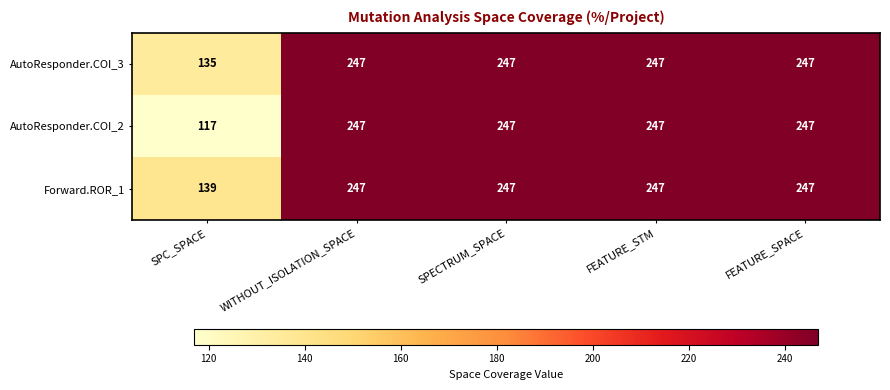

List the series in order of their overall mean, highest first.

Forward.ROR_1, AutoResponder.COI_3, AutoResponder.COI_2